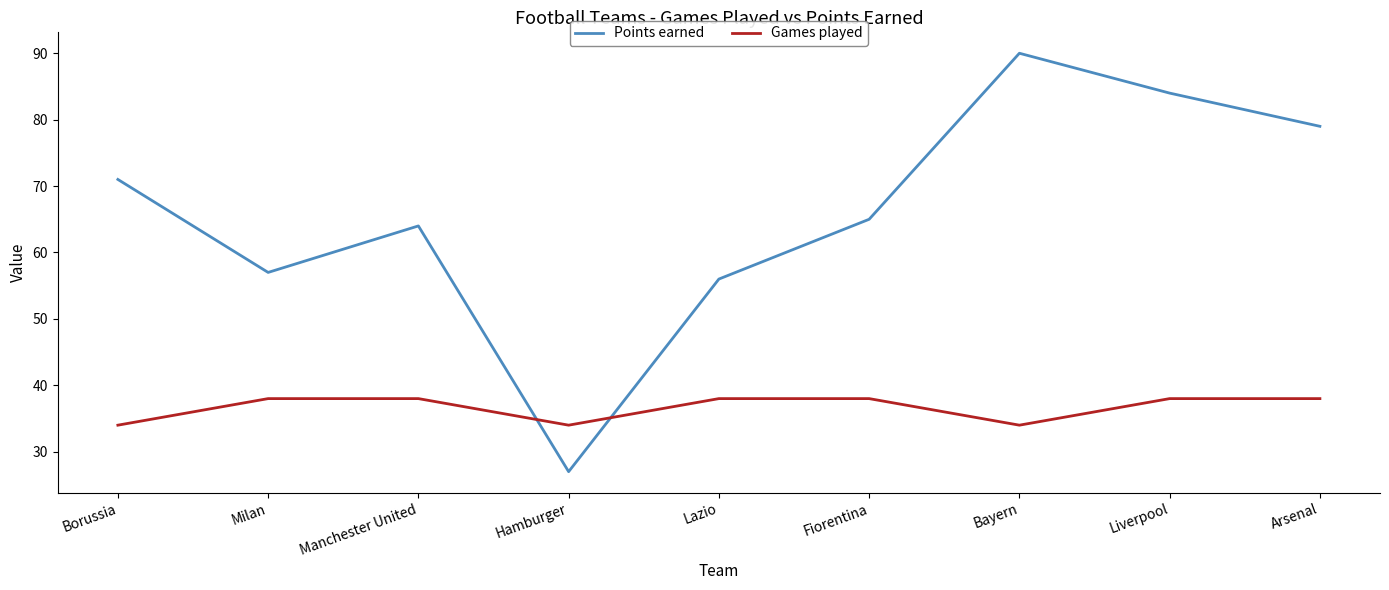

Between Milan and Liverpool, which series saw the biggest shift?

Points earned